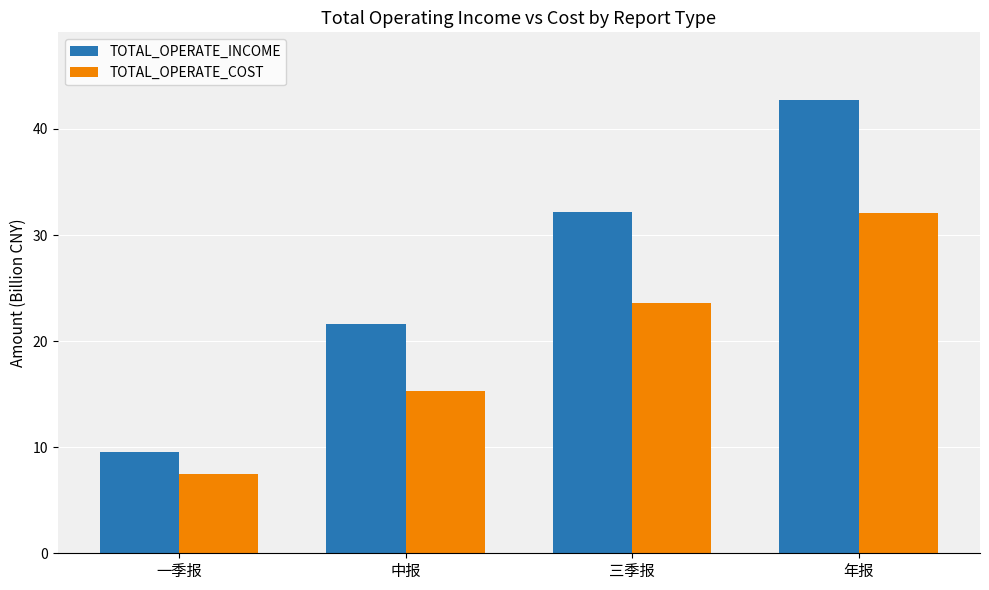

Are the bars horizontal?

No